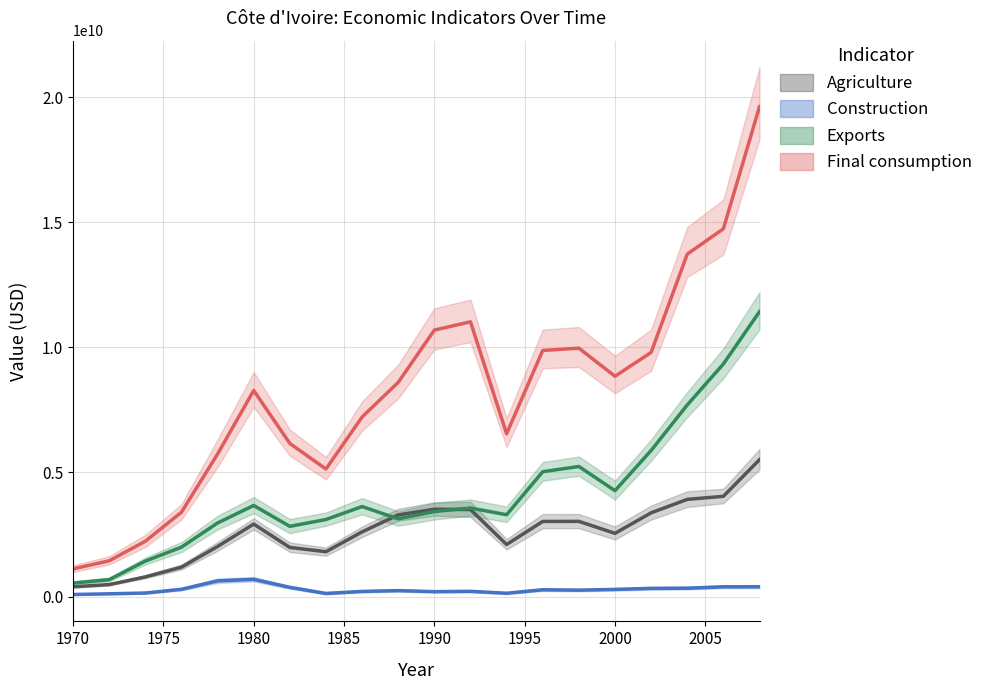

The value of Agriculture at 1996 is 3022173112. True or false?

True